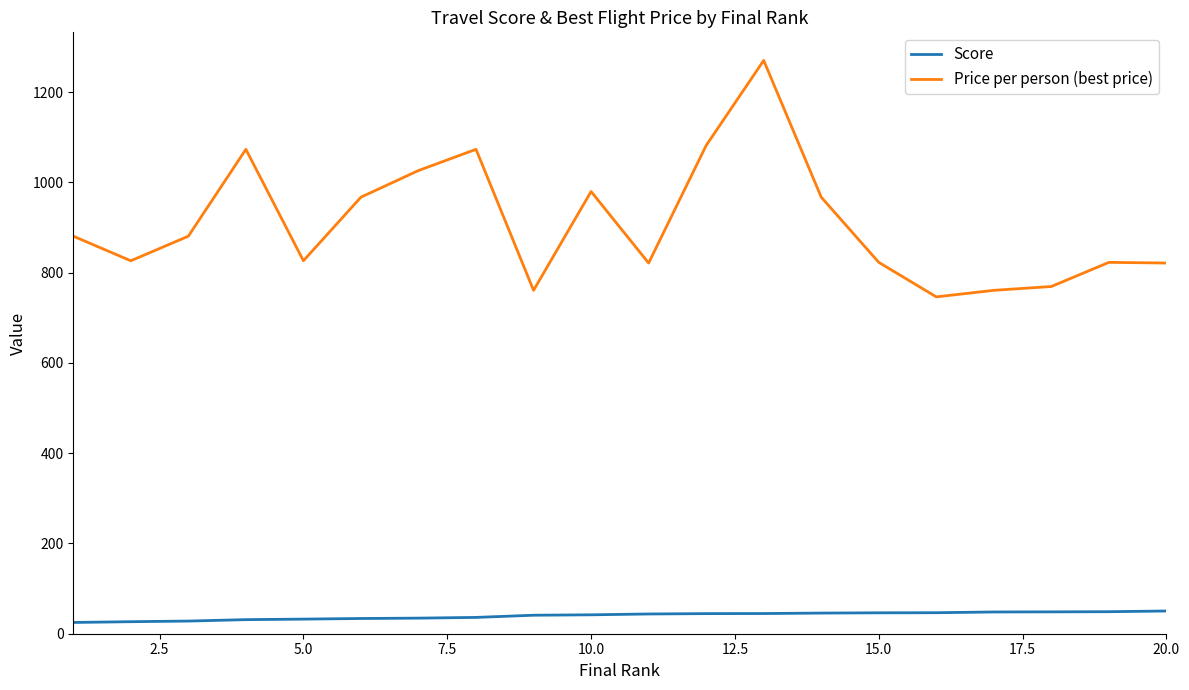

What is the difference between the maximum and minimum values in the Price per person (best price) series?

524.0